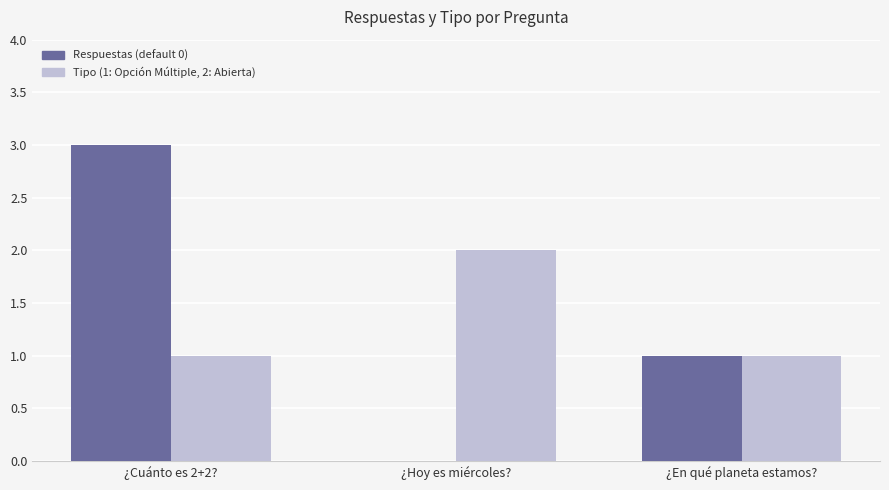

Reading left to right, extract all data points from this chart.

Respuestas (default 0): 3	0	1
Tipo (1: Opción Múltiple, 2: Abierta): 1	2	1